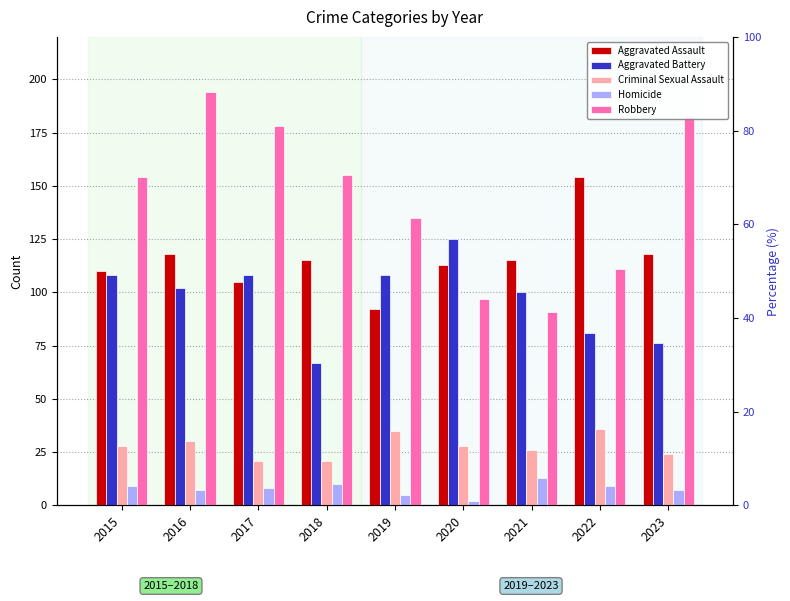

Is the value of Criminal Sexual Assault at 2022 greater than the value of Aggravated Battery at 2019?

No